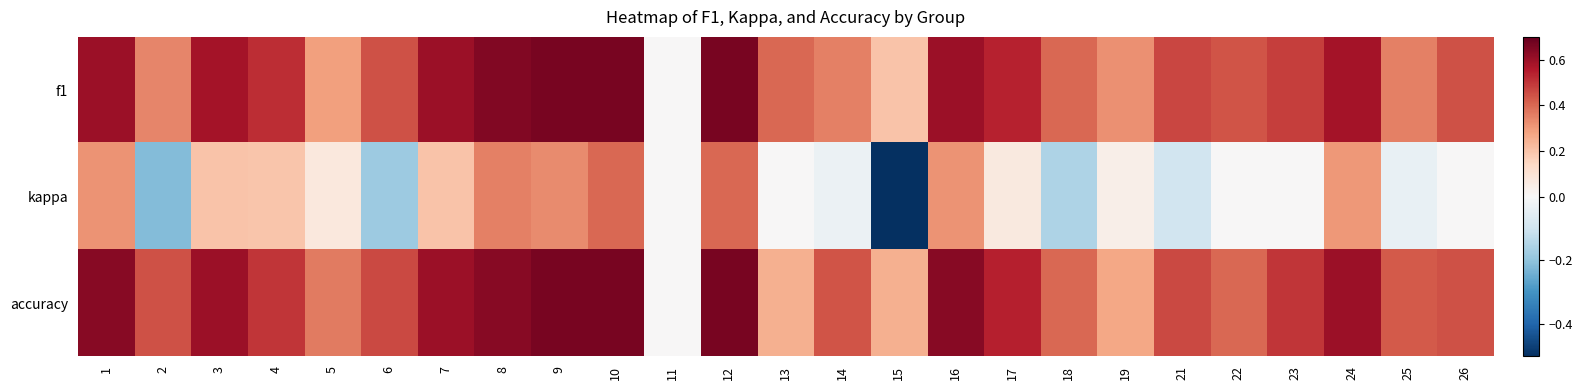

List the series in order of their peak value, lowest first.

kappa, f1, accuracy